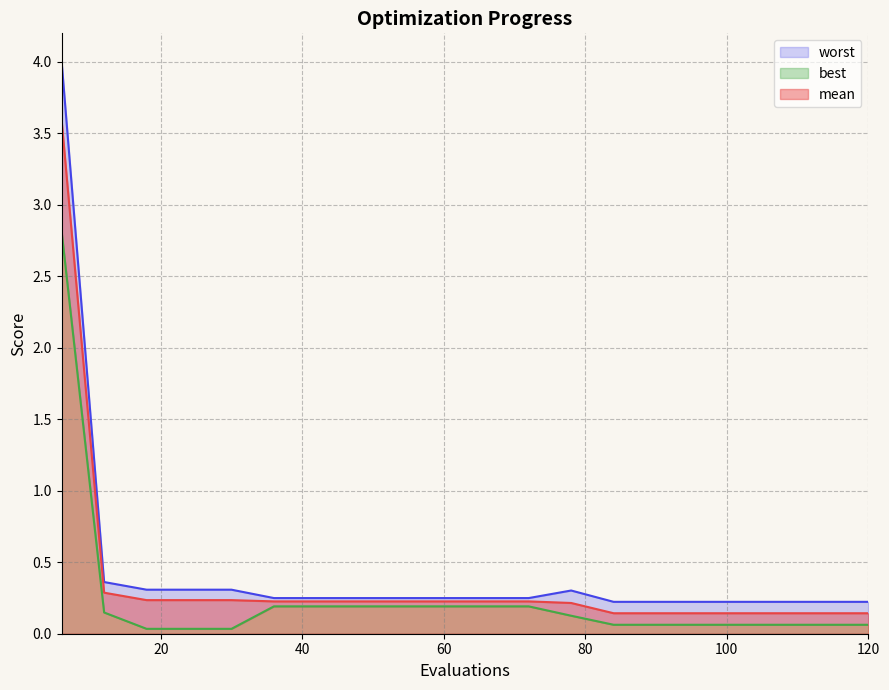

True or false: mean and best cross at least once.

False